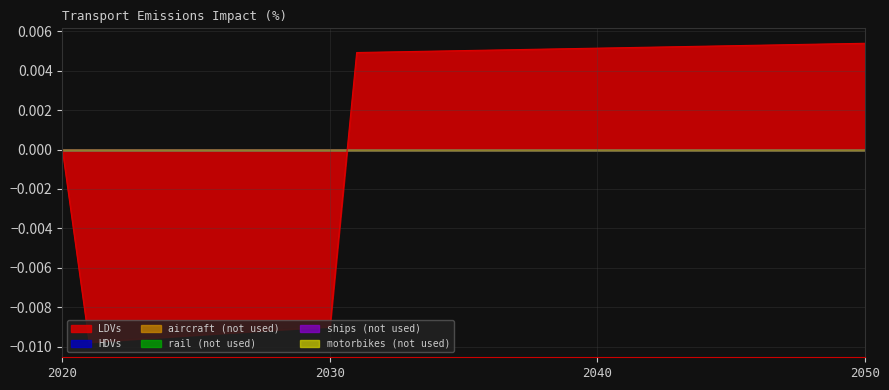

Which has a higher value, 2046 or 2023?

2046